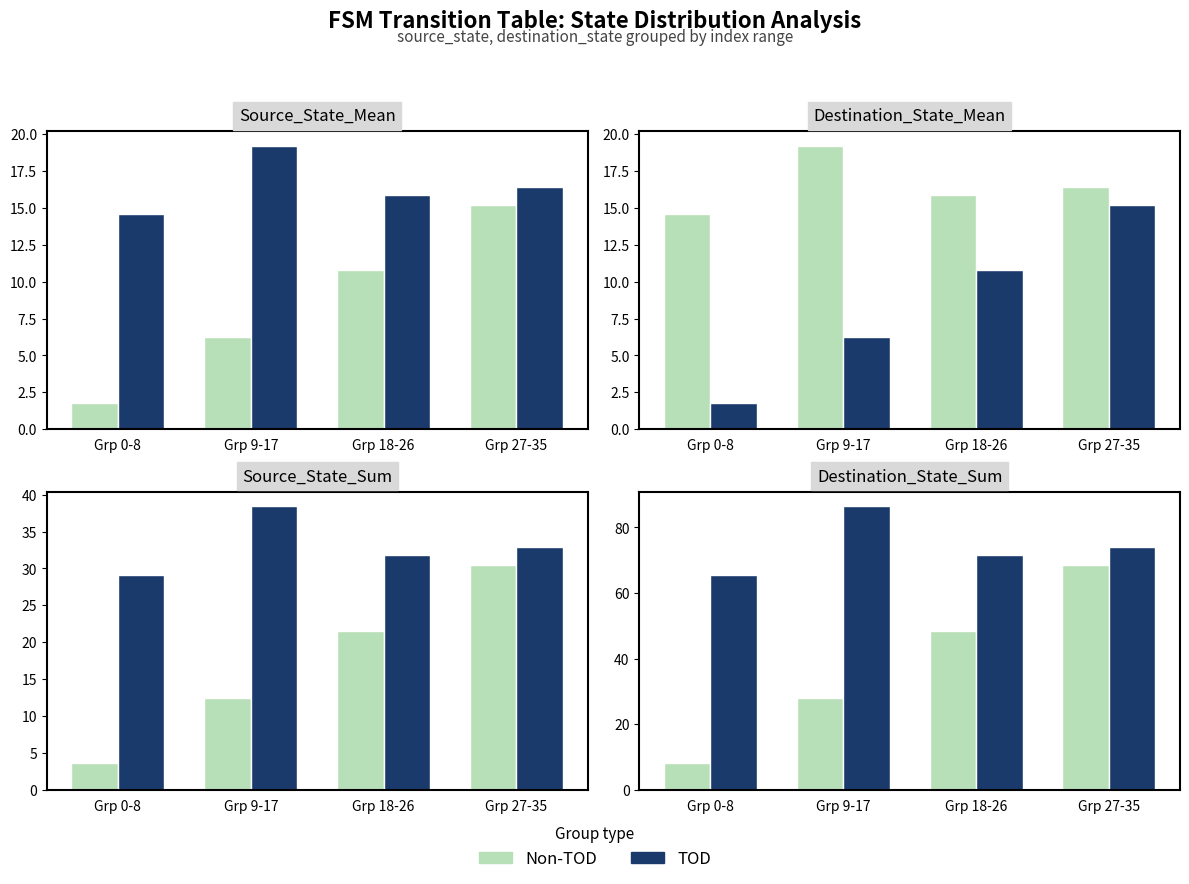

What is the spread (max minus min) of values at Grp 9-17?

58.5